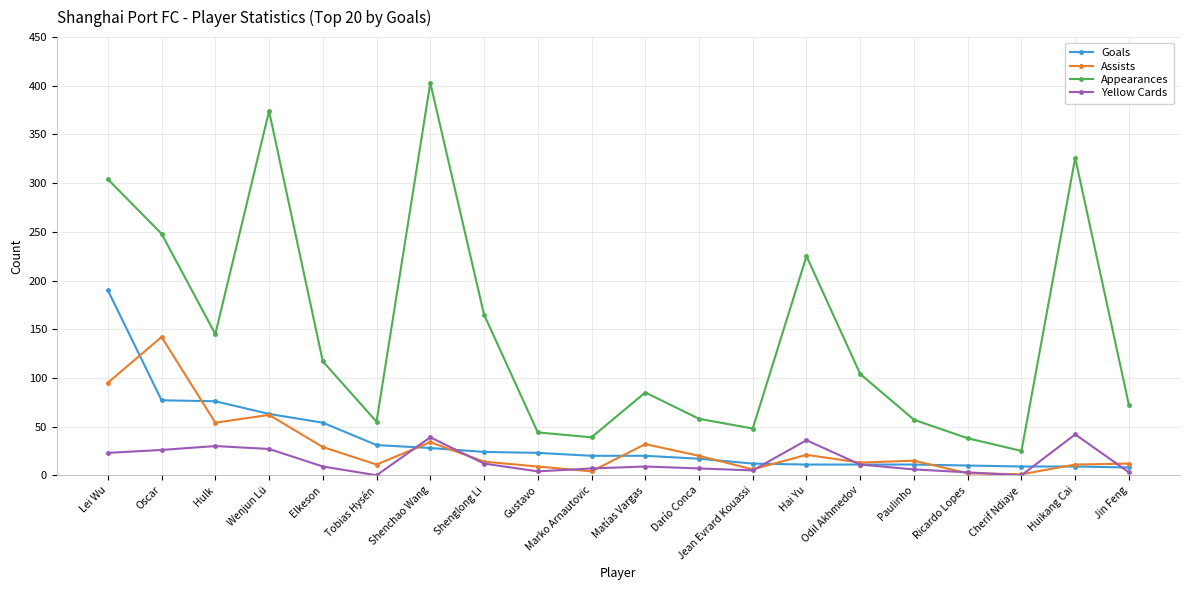

At which category does the chart reach its peak across all series?

Shenchao Wang